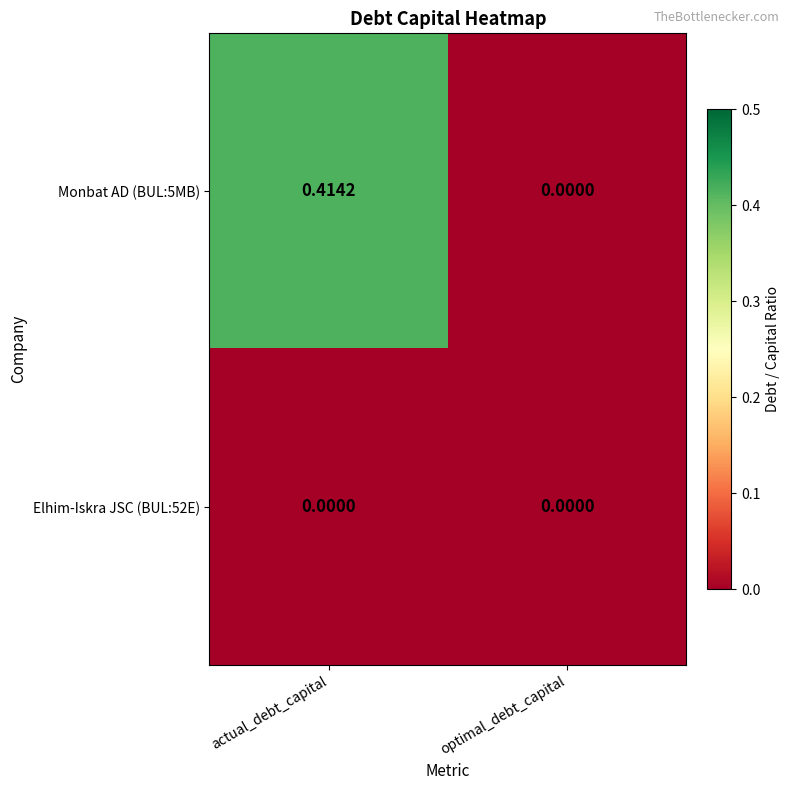

Rank the categories by Monbat AD (BUL:5MB) value from lowest to highest.

optimal_debt_capital, actual_debt_capital